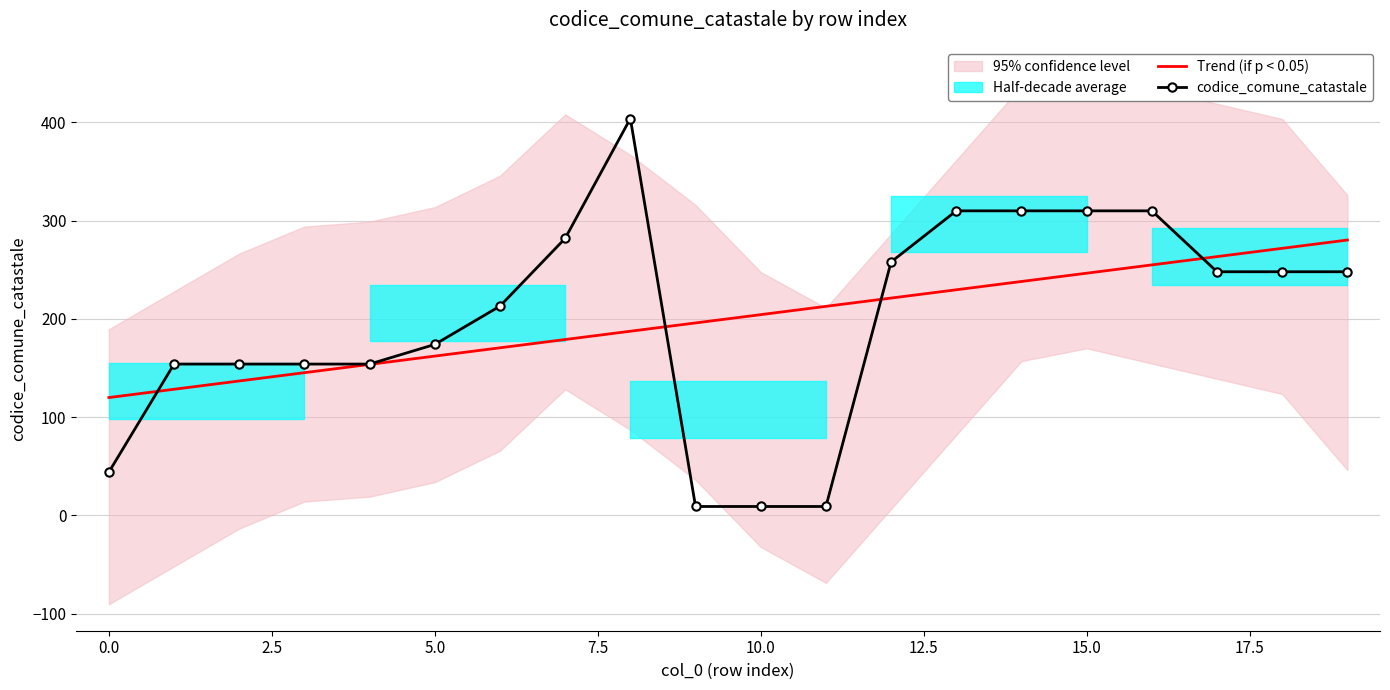

The value of Trend (if p < 0.05) at 15.0 is 54.9. True or false?

False